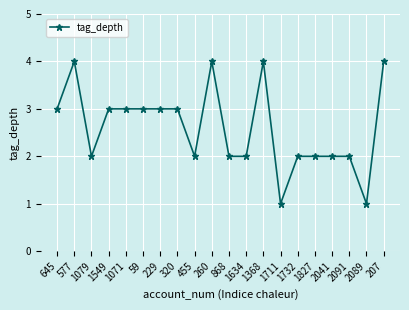

Which has a higher value, 229 or 1079?

229